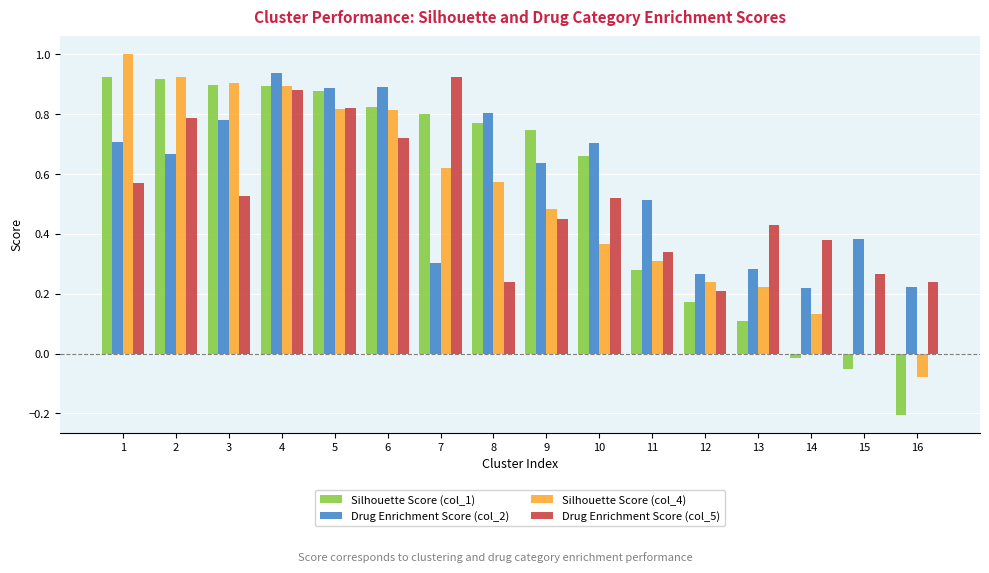

At which category is the sum across all series the highest?

4